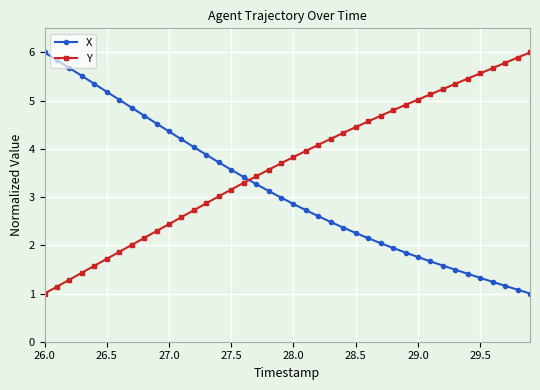

How many data points in X are less than 2?

12